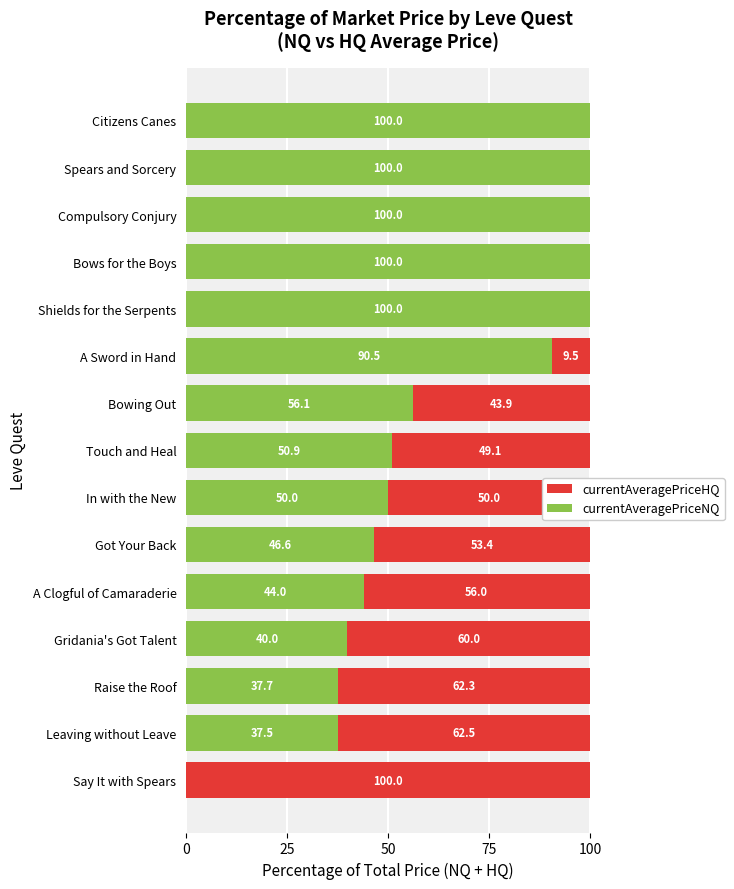

What is the total value across all series at Spears and Sorcery?

100.0